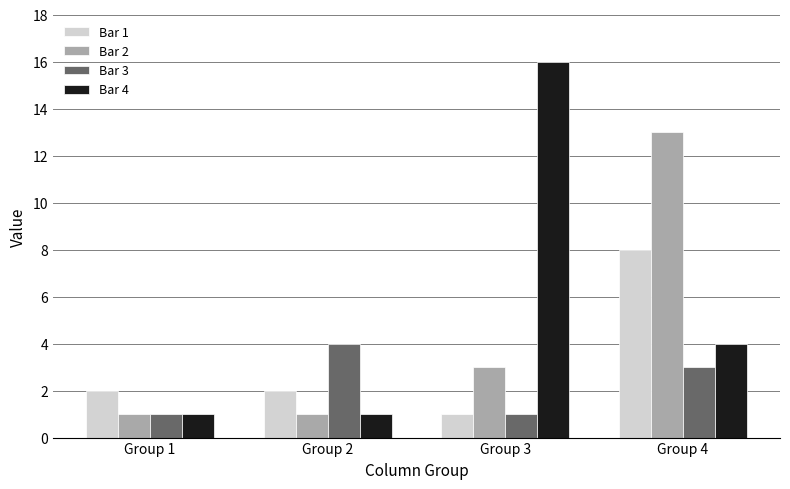

What is the spread (max minus min) of values at Group 4?

10